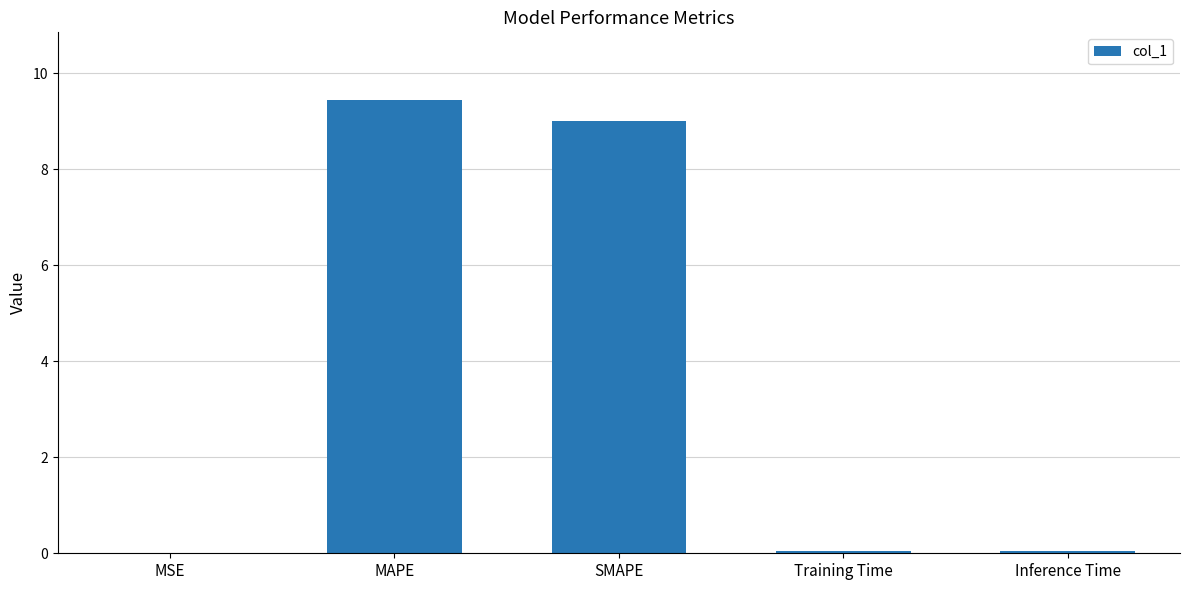

Which has a higher value, Inference Time or SMAPE?

SMAPE